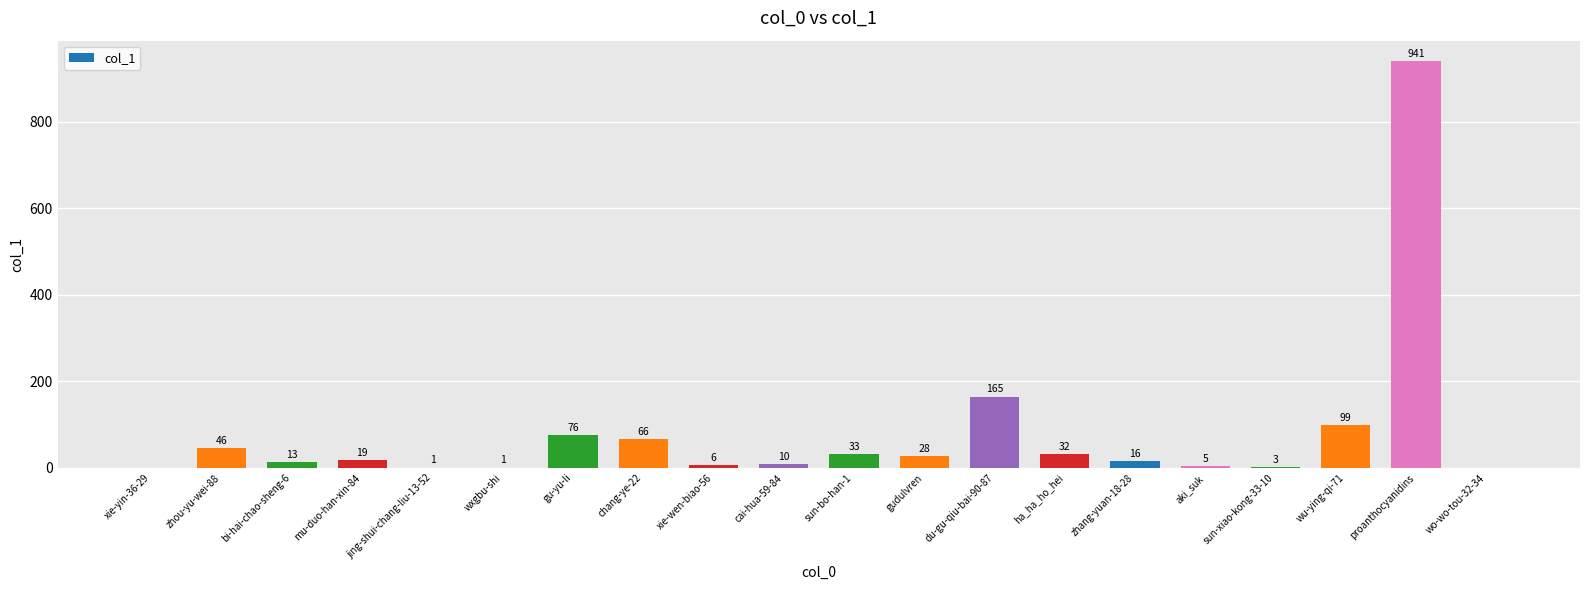

Read the value at zhang-yuan-18-28, to the nearest 10.

20